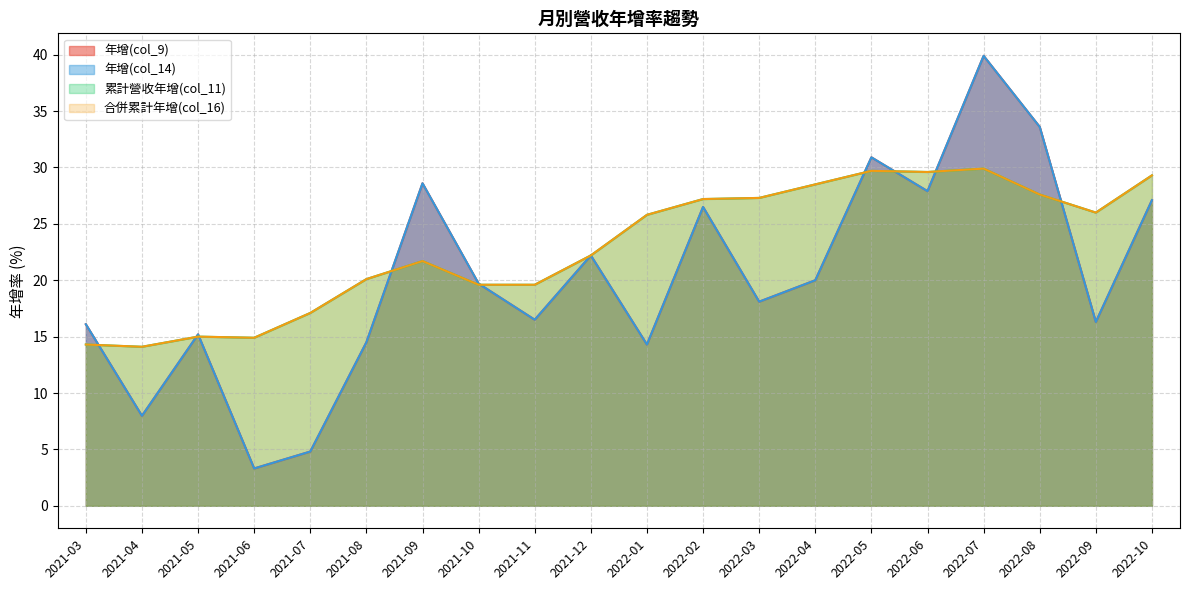

Rank the series by their maximum value, from highest to lowest.

年增(col_9), 年增(col_14), 累計營收年增(col_11), 合併累計年增(col_16)